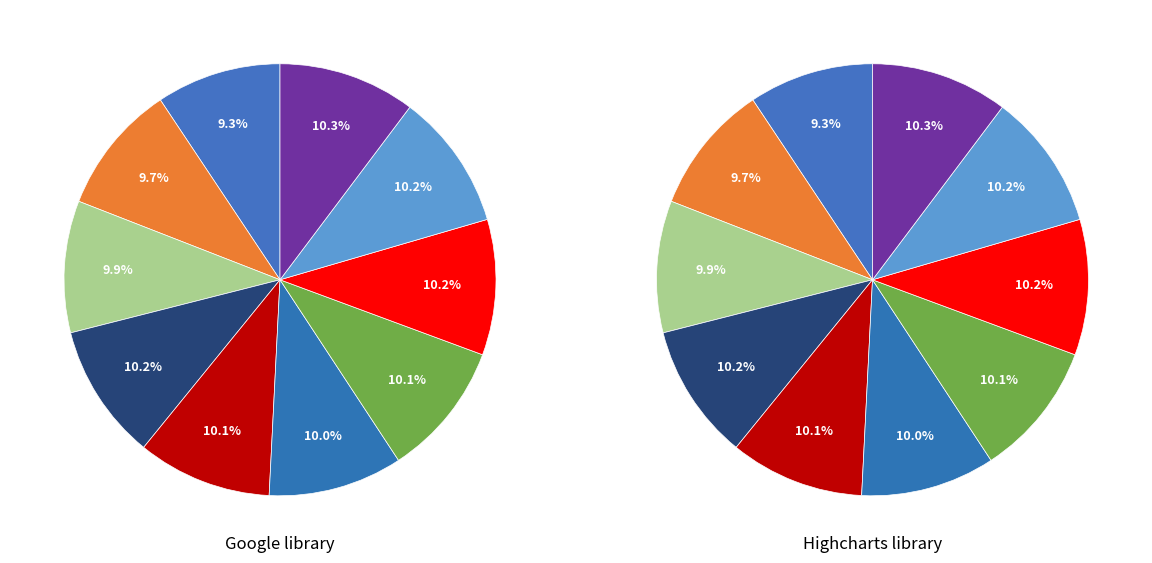

How much of the chart is everything except 2017?

90.0%